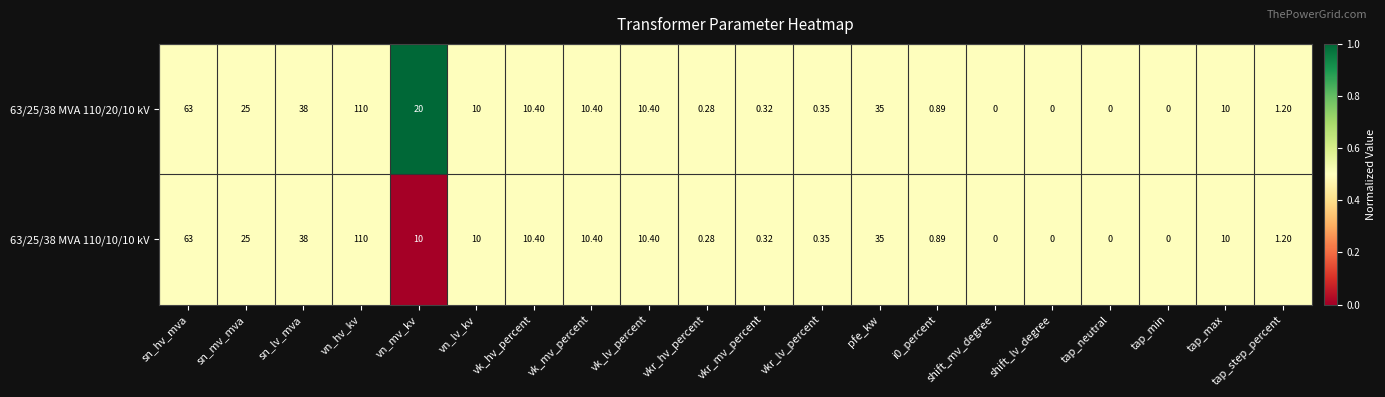

Which label corresponds to the largest value in the chart?

vn_hv_kv